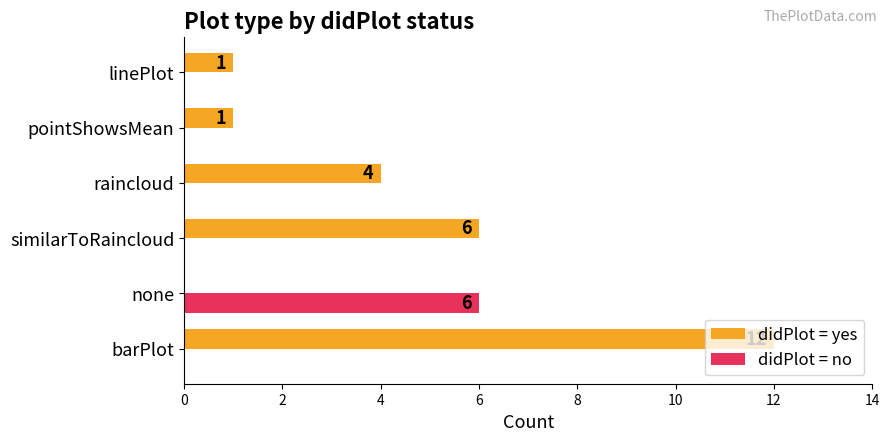

Is the value of didPlot = no at none greater than the value of didPlot = yes at linePlot?

Yes